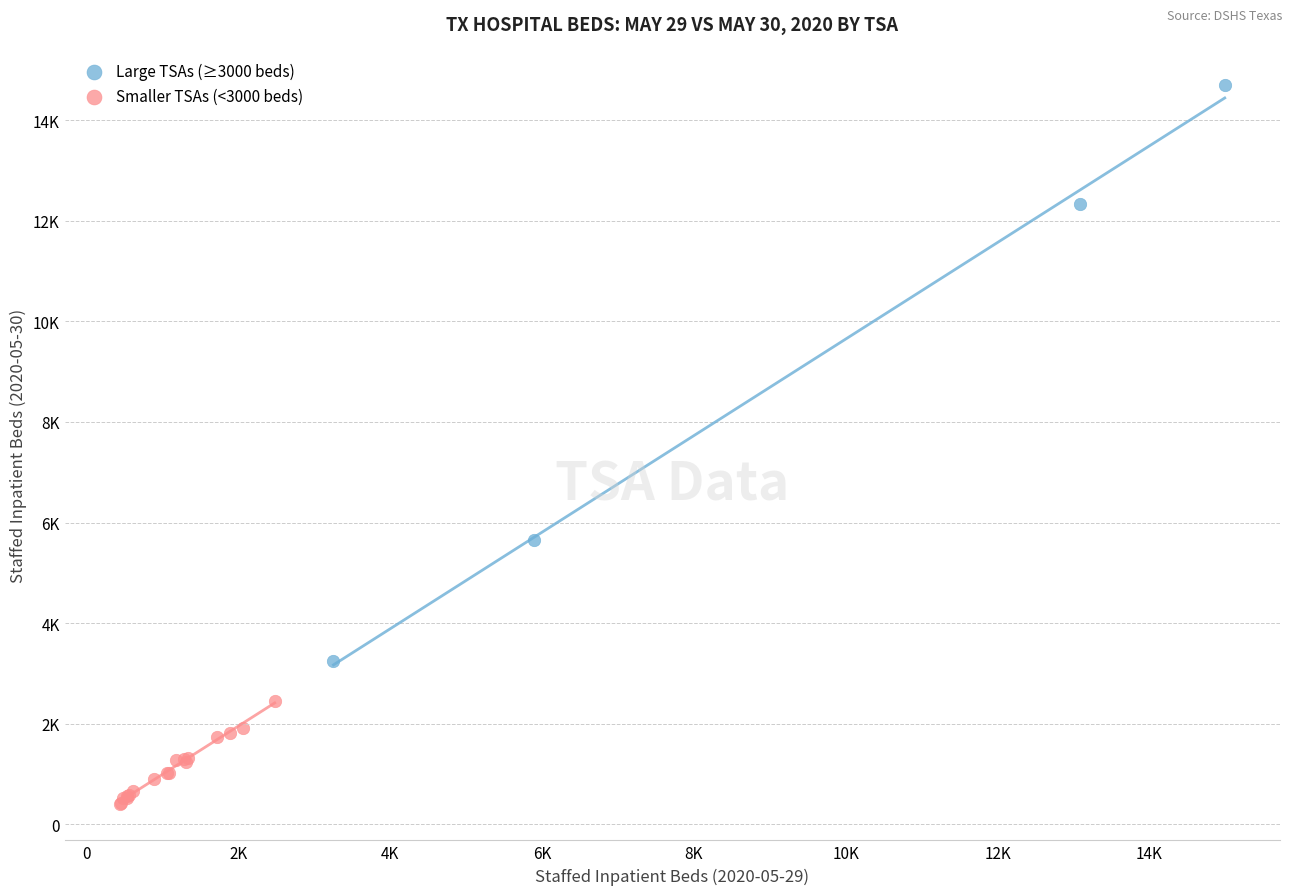

What are all the series names shown in the legend?

Large TSAs (≥3000 beds), Smaller TSAs (<3000 beds)